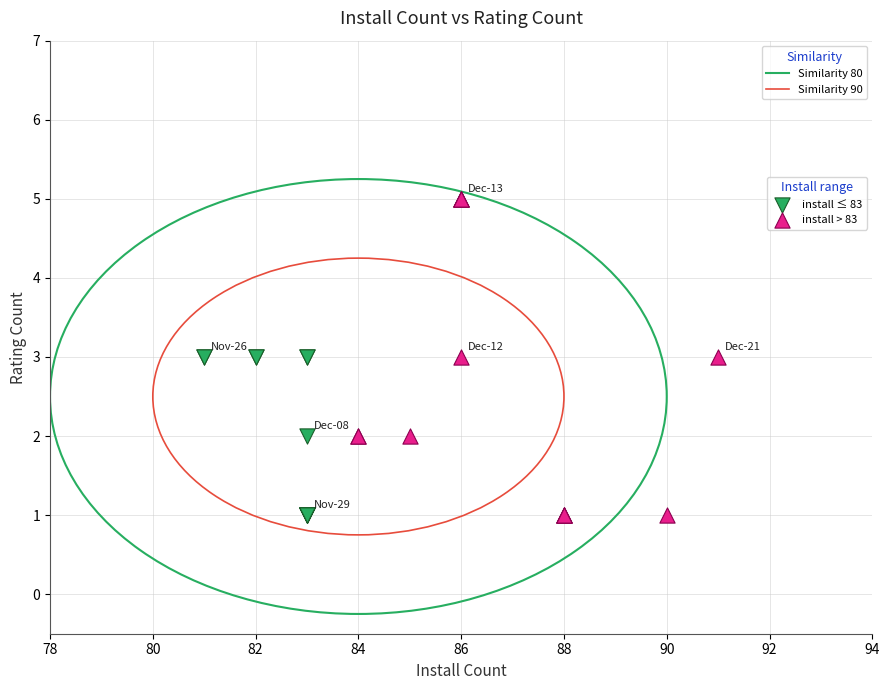

Which series contains the highest Y value?

install > 83